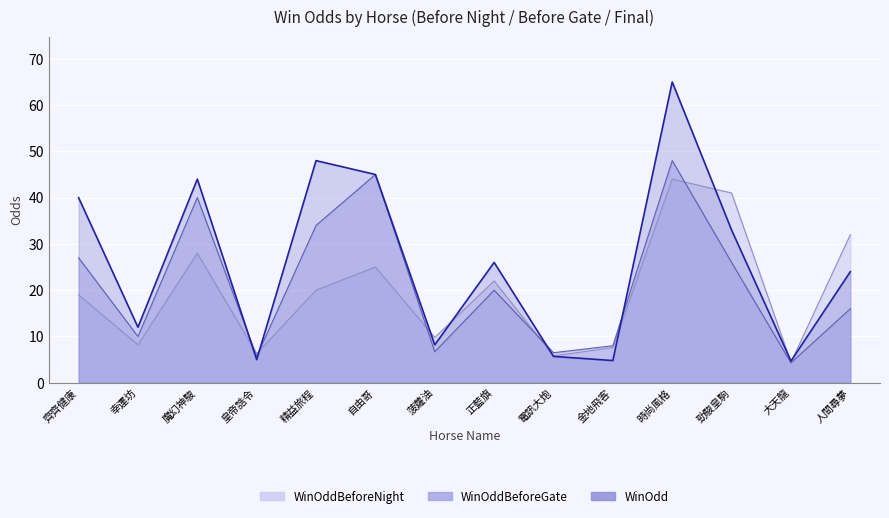

How many lines are shown in the chart?

3